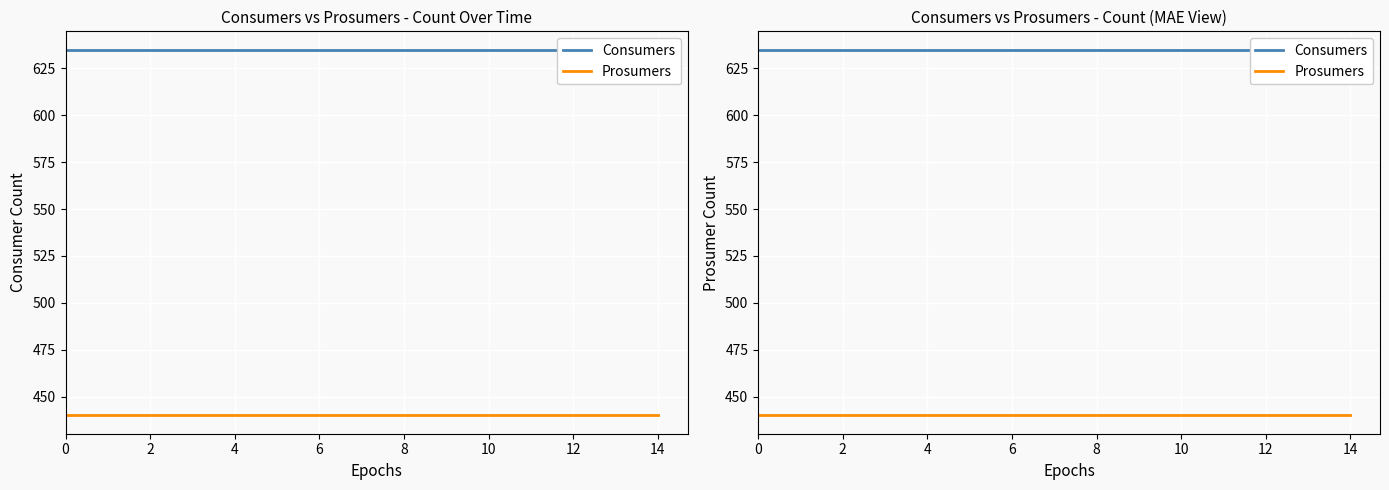

What value does the Prosumers series have at 4?

440